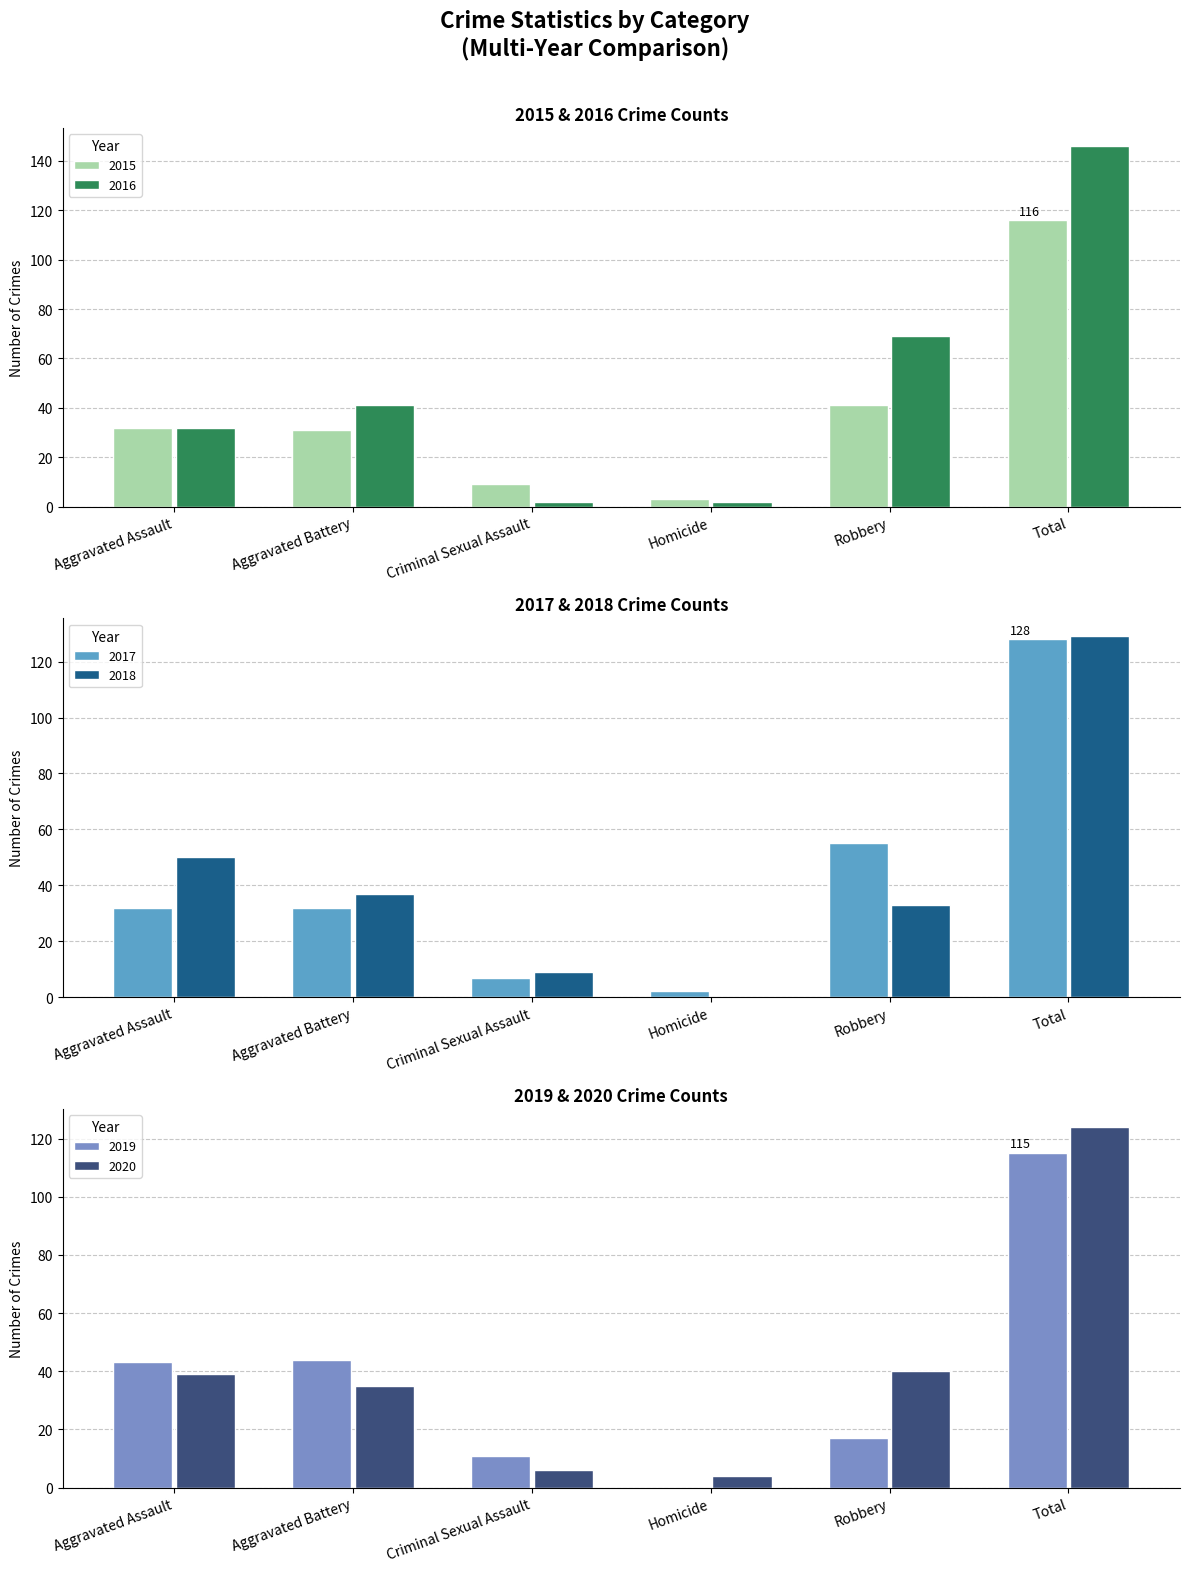

Where is 2018 nearest to the value 64?

Aggravated Assault